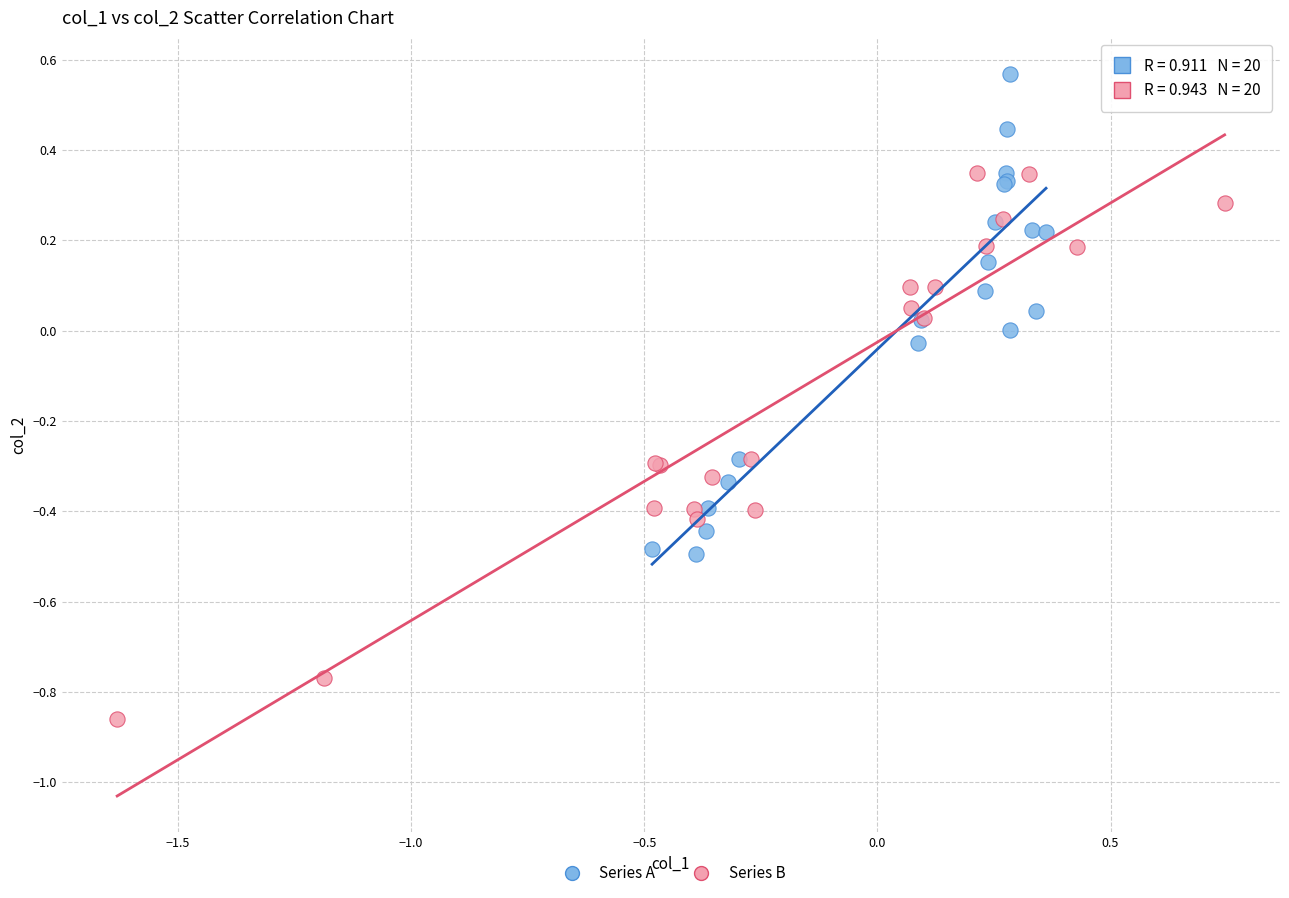

Which series contains the highest Y value?

Series A